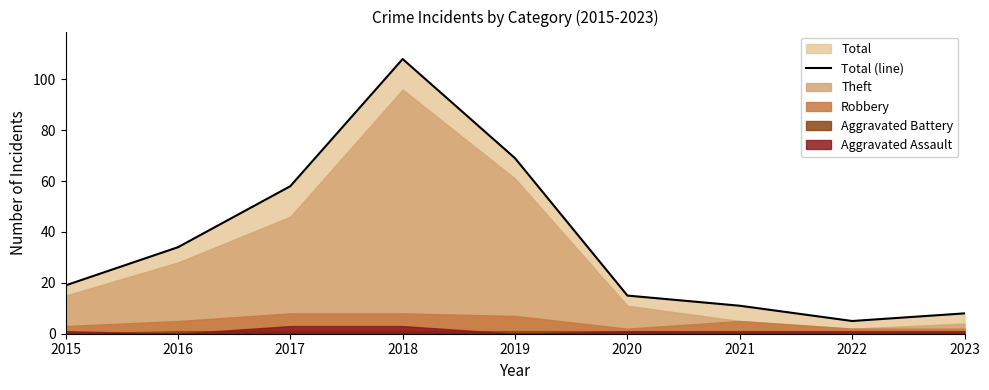

Rank the categories by value from highest to lowest.

2018, 2019, 2017, 2016, 2015, 2020, 2021, 2023, 2022